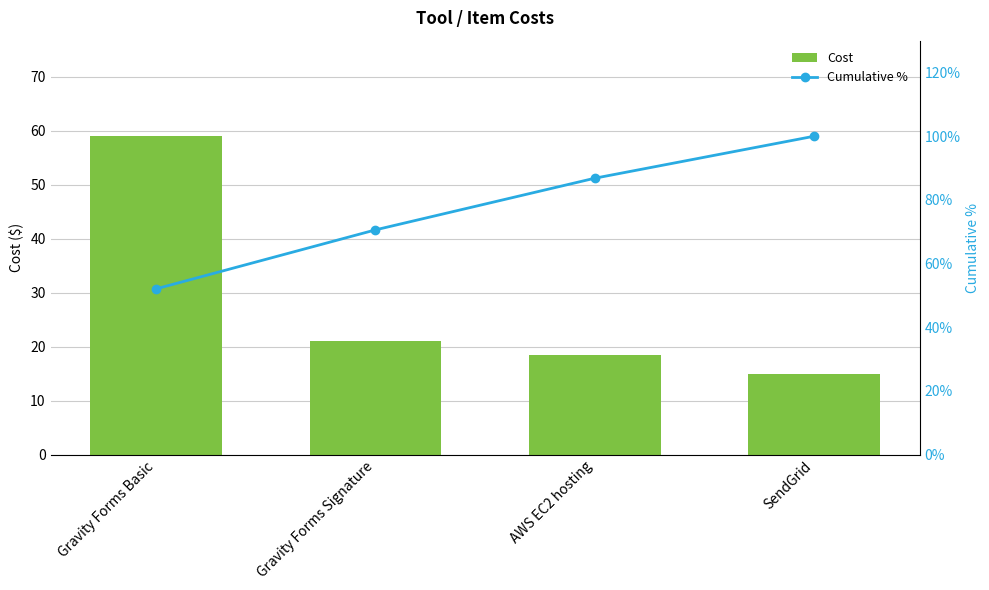

At which label does Cumulative % first exceed 86?

AWS EC2 hosting